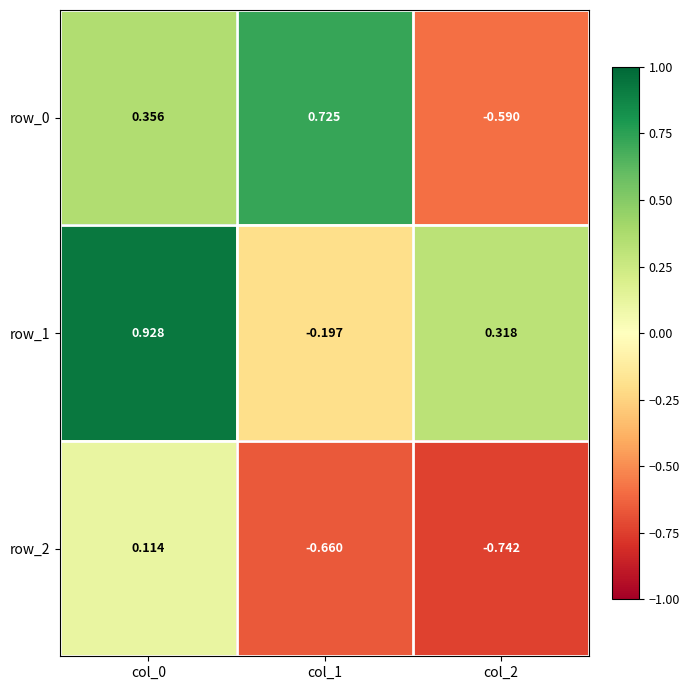

Rank the series by their maximum value, from highest to lowest.

row_1, row_0, row_2